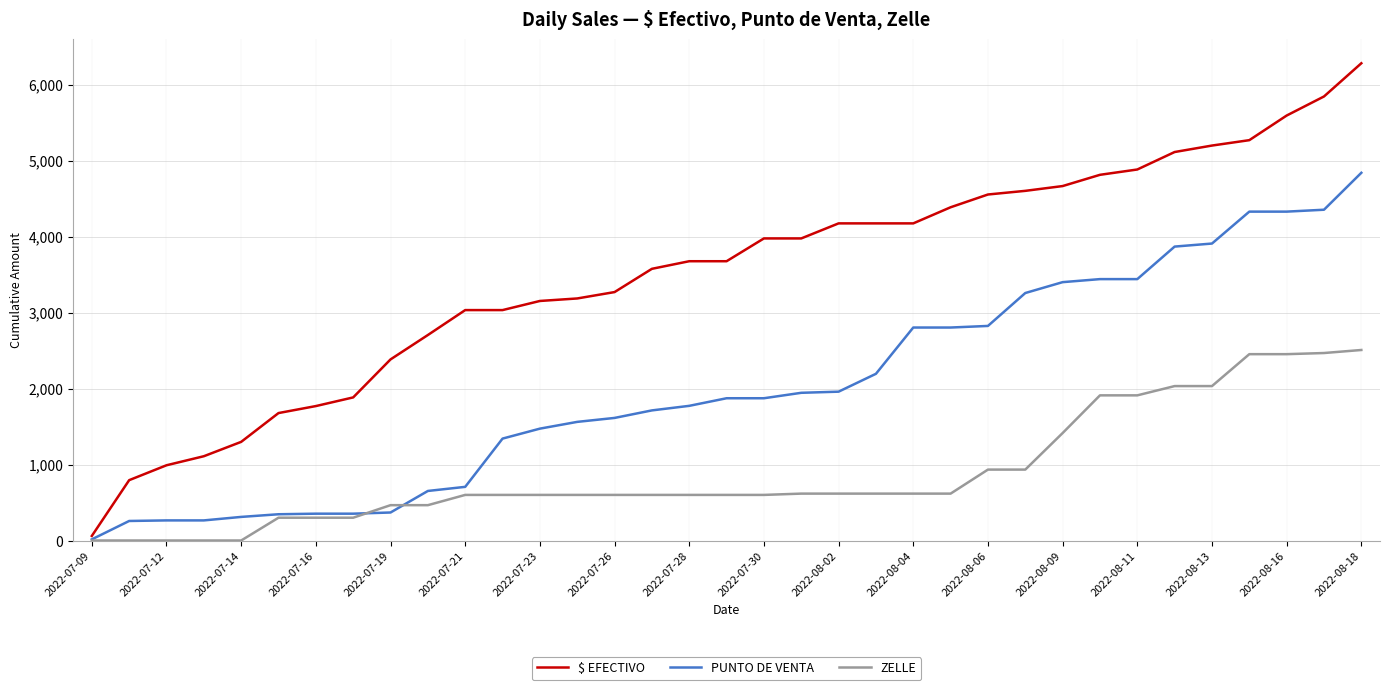

Which series has the largest range (max minus min)?

$ EFECTIVO